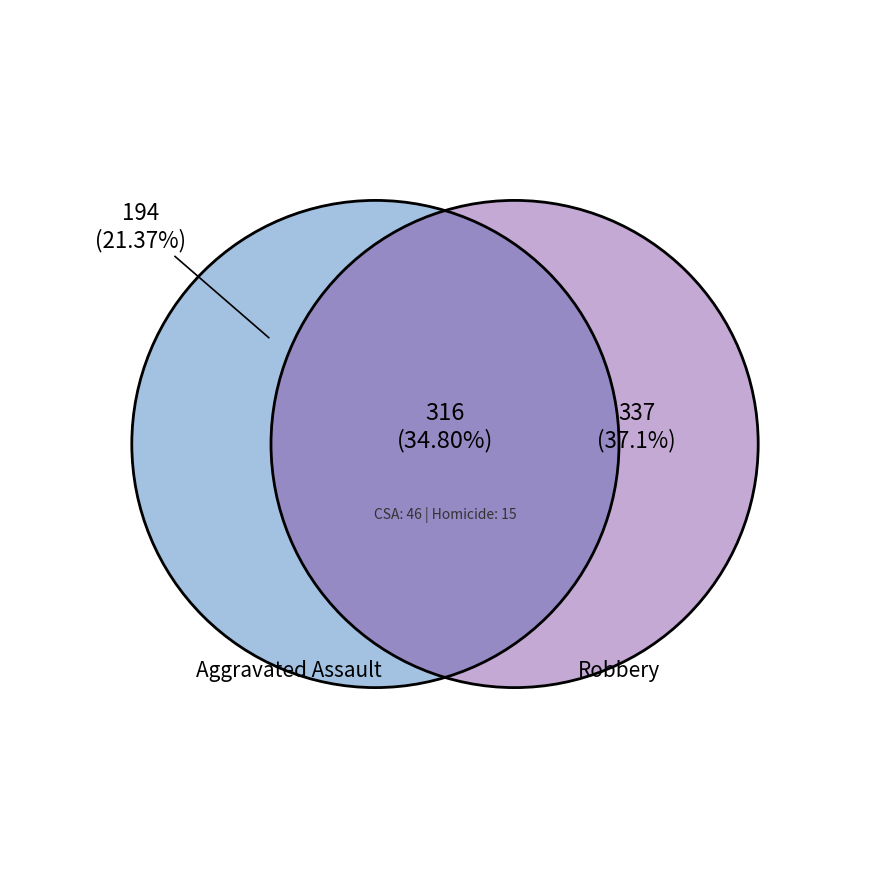

True or false: Homicide accounts for 2% of the total.

True